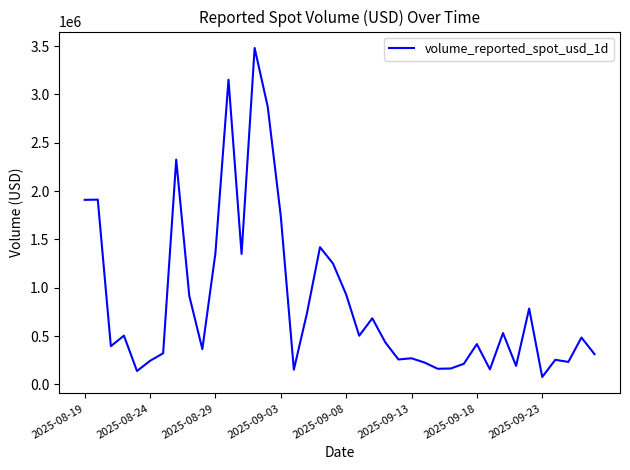

What is the greatest value displayed?

3479327.5